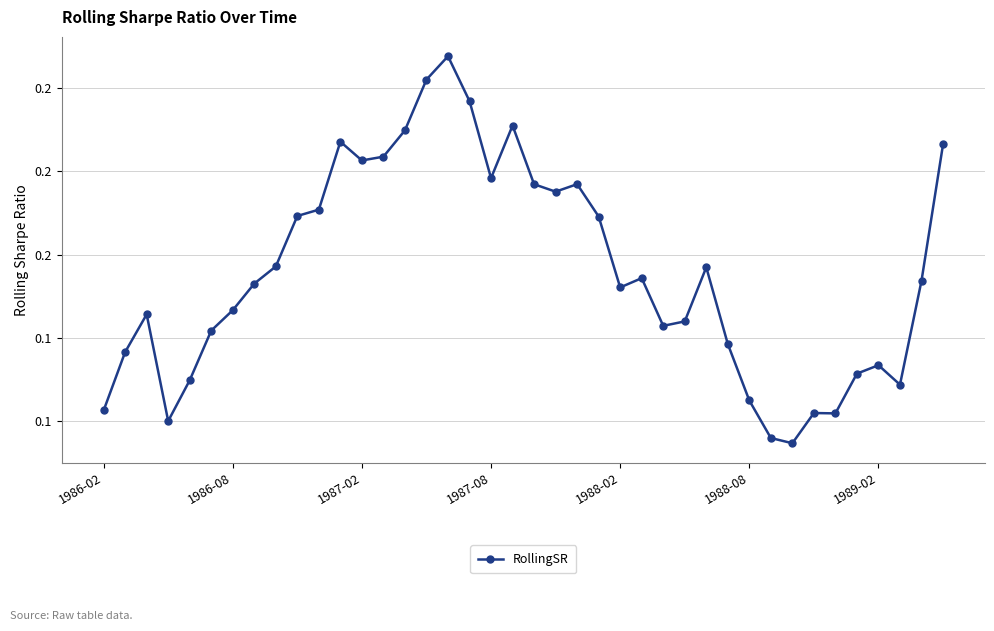

Is this an area chart (filled region under the line)?

No